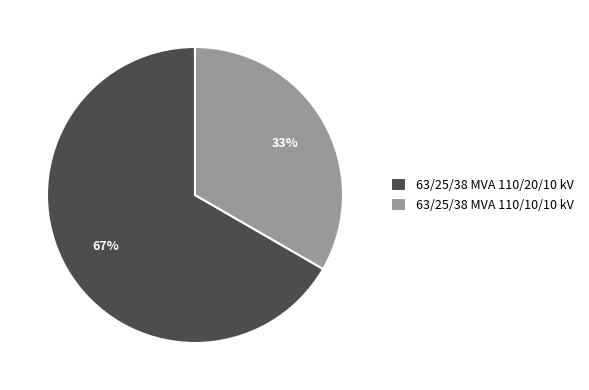

How many slices are in this pie chart?

2